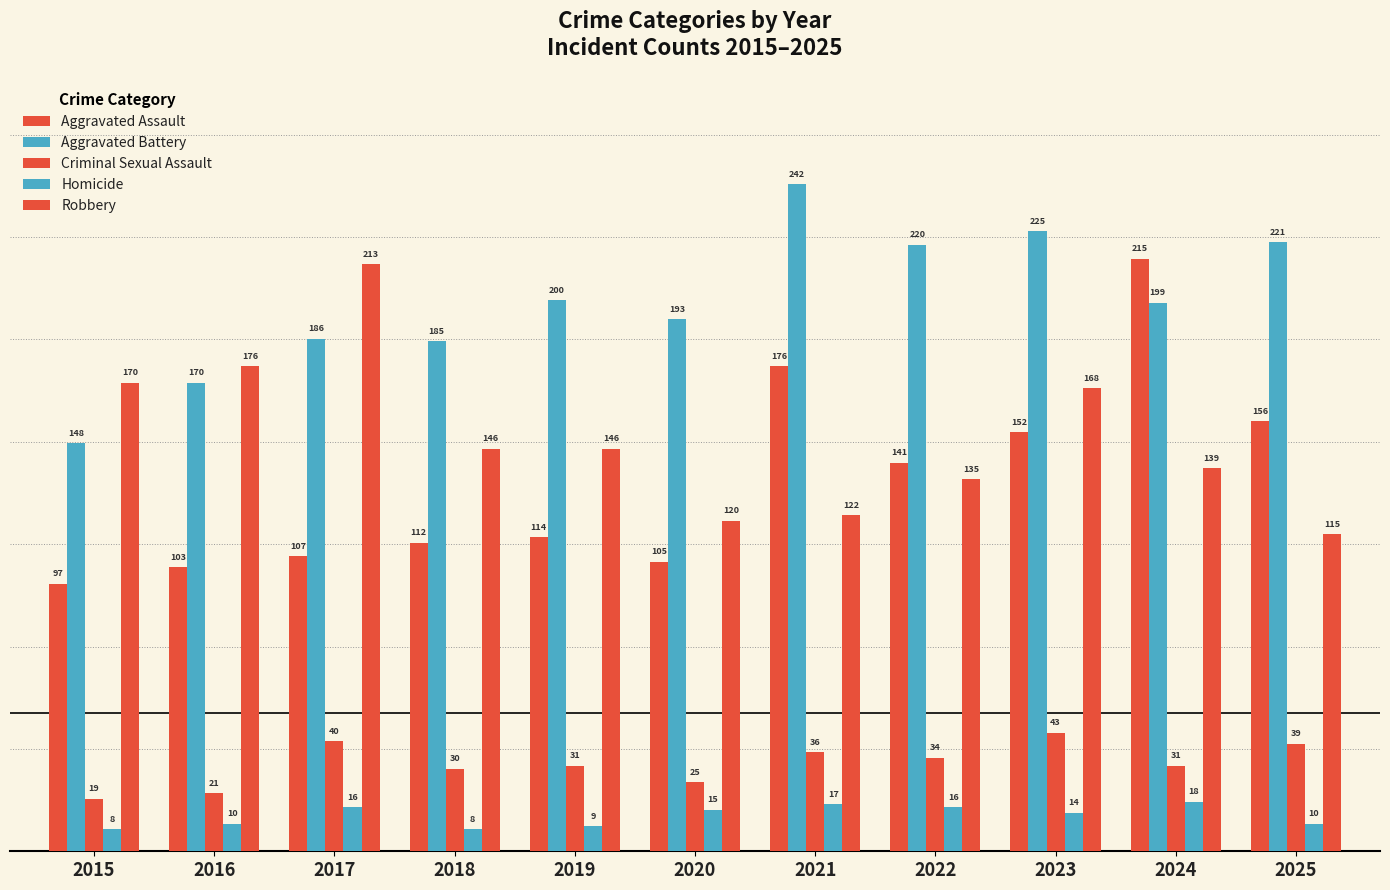

Between 2017 and 2019, which series saw the biggest shift?

Robbery